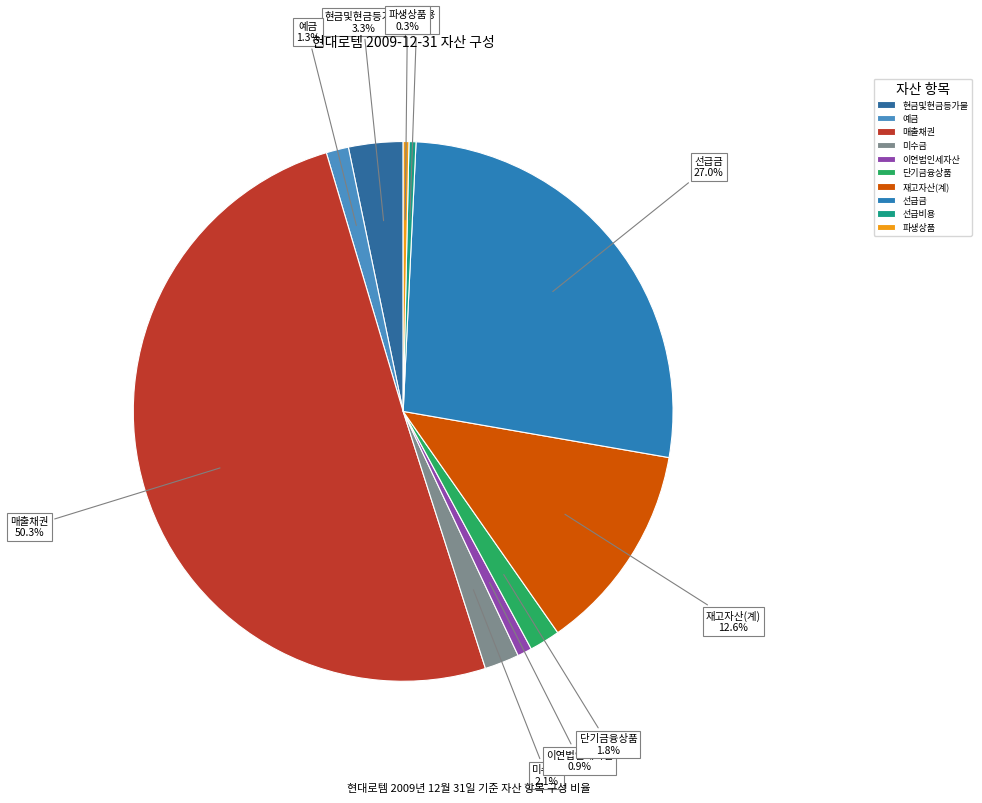

To the nearest percent, what percentage of the pie is 미수금?

2%